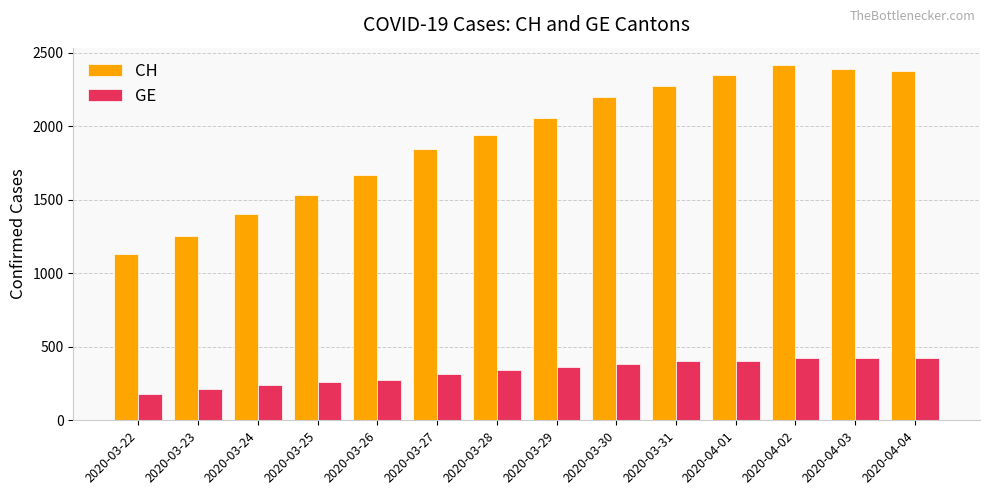

List the series in order of their peak value, lowest first.

GE, CH